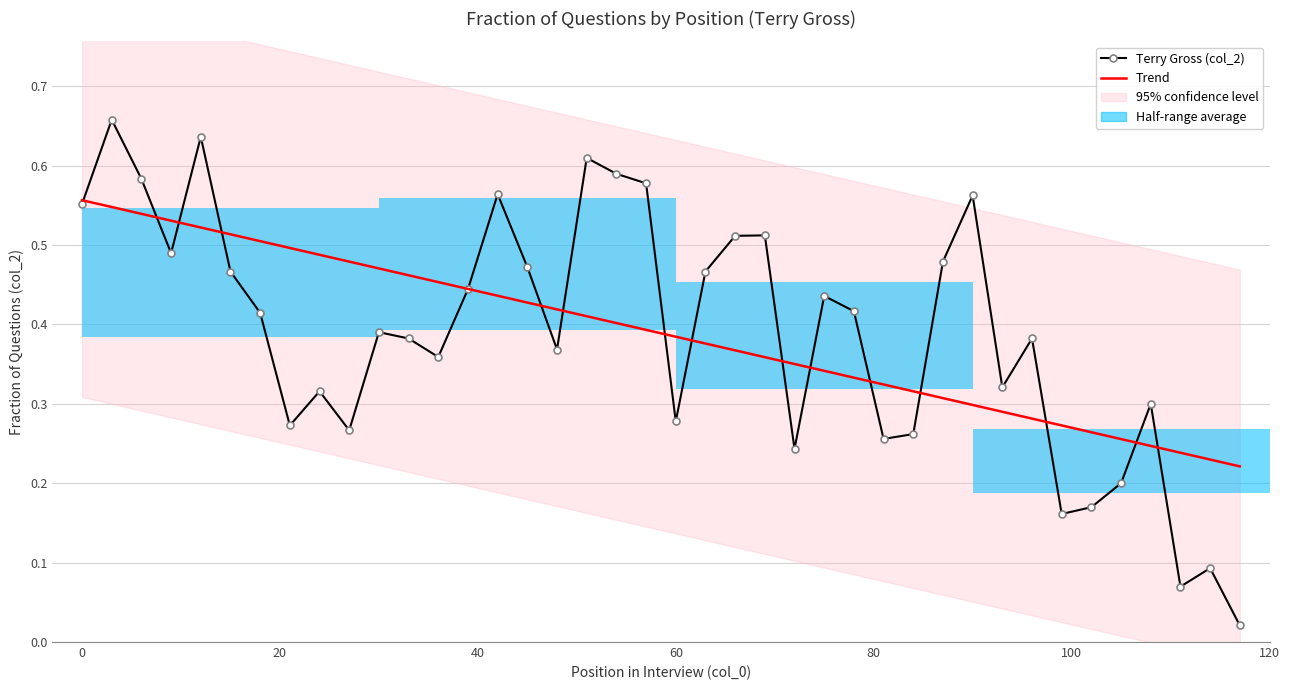

What is the average value of the Trend series?

0.4